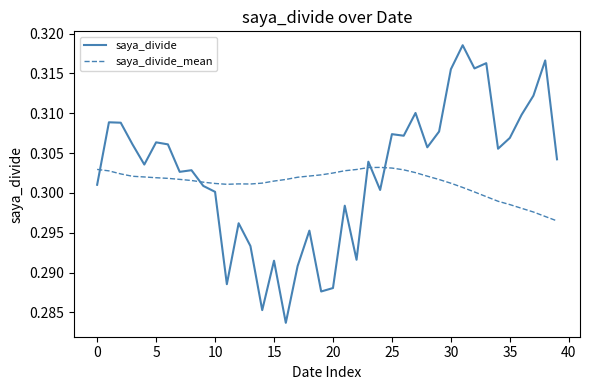

List the series in order of their overall mean, highest first.

saya_divide, saya_divide_mean